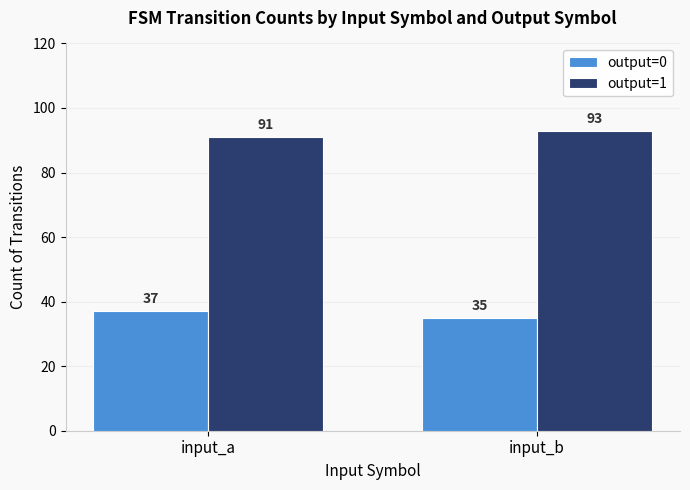

What is the difference between the highest and lowest values at input_b?

58